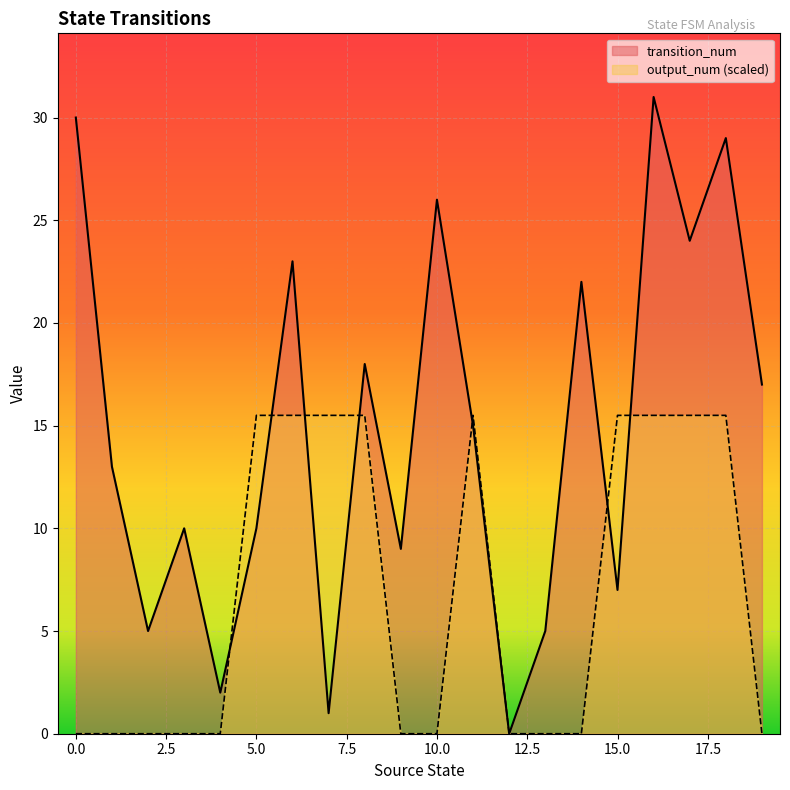

Rank the series at 17 from highest to lowest value.

transition_num, output_num